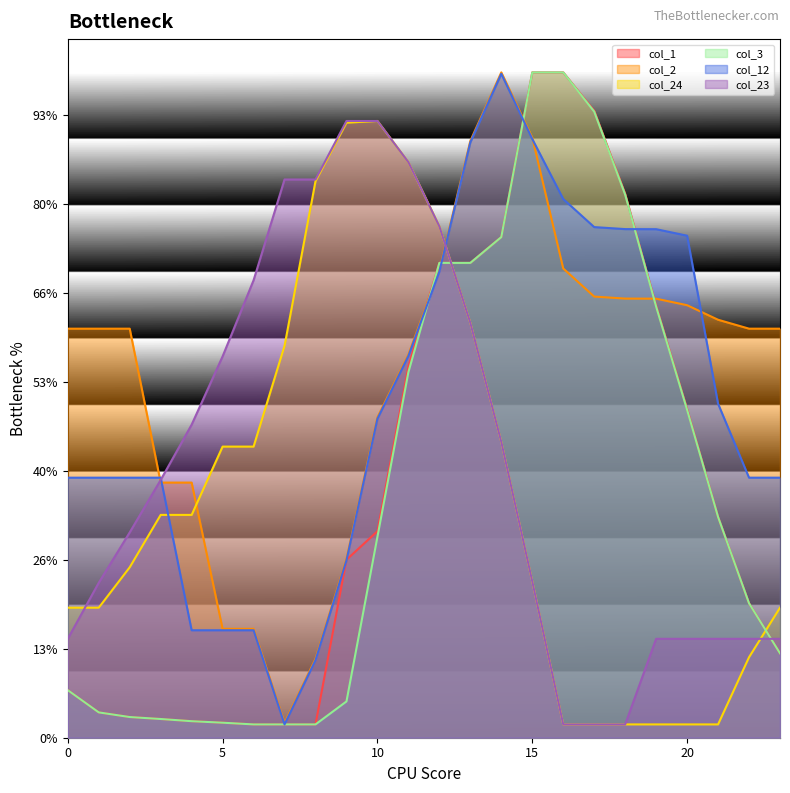

Count the number of data series in this chart.

6